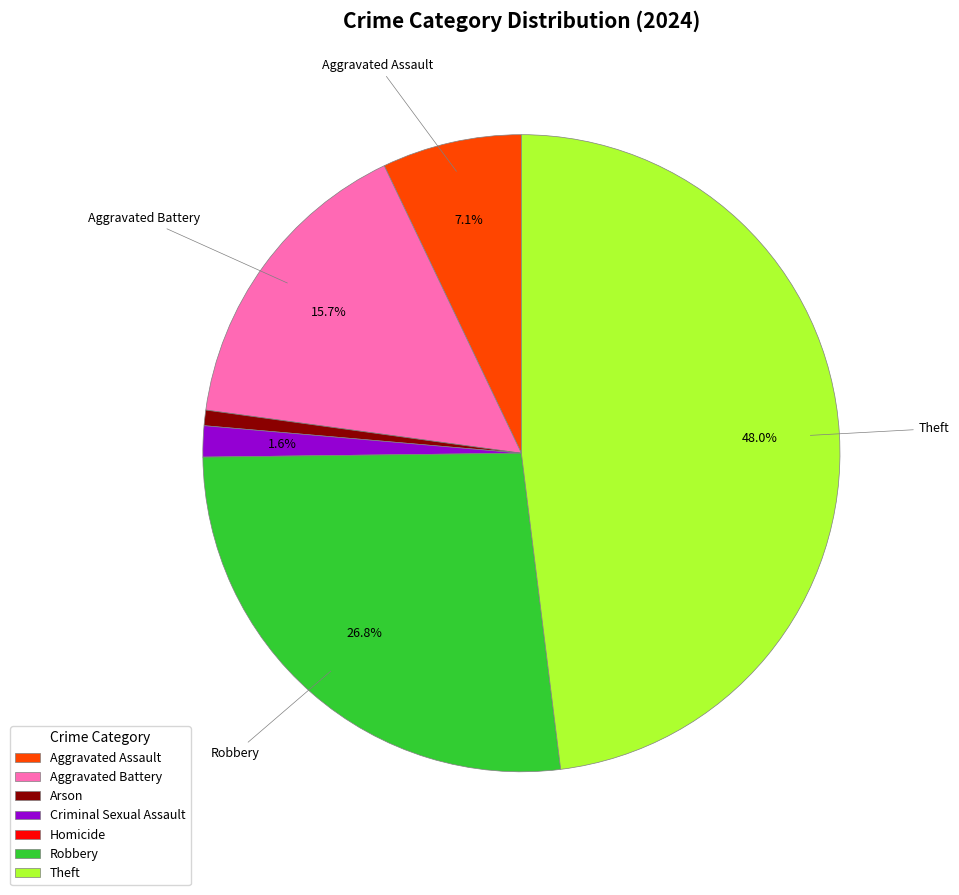

Do Arson and Aggravated Battery together represent more than half of the pie?

No